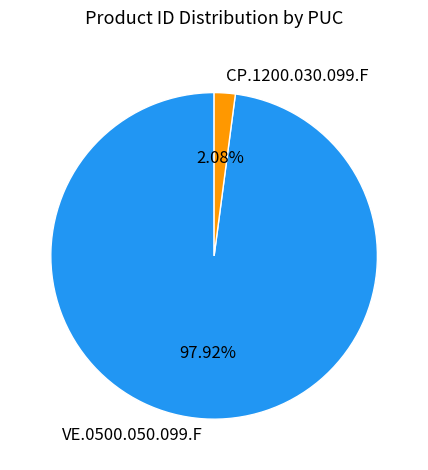

What is the largest slice in the pie chart?

VE.0500.050.099.F